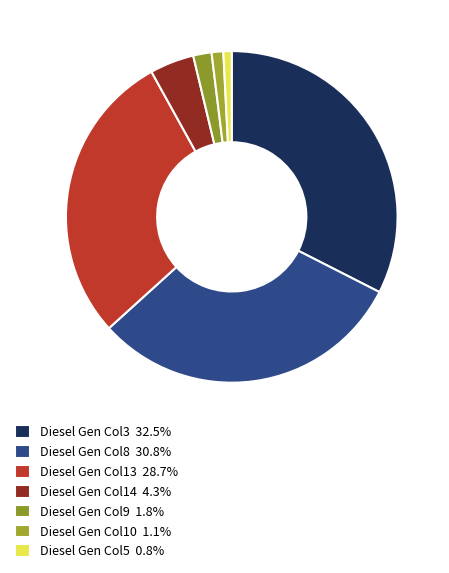

Count the number of slices in the pie.

7